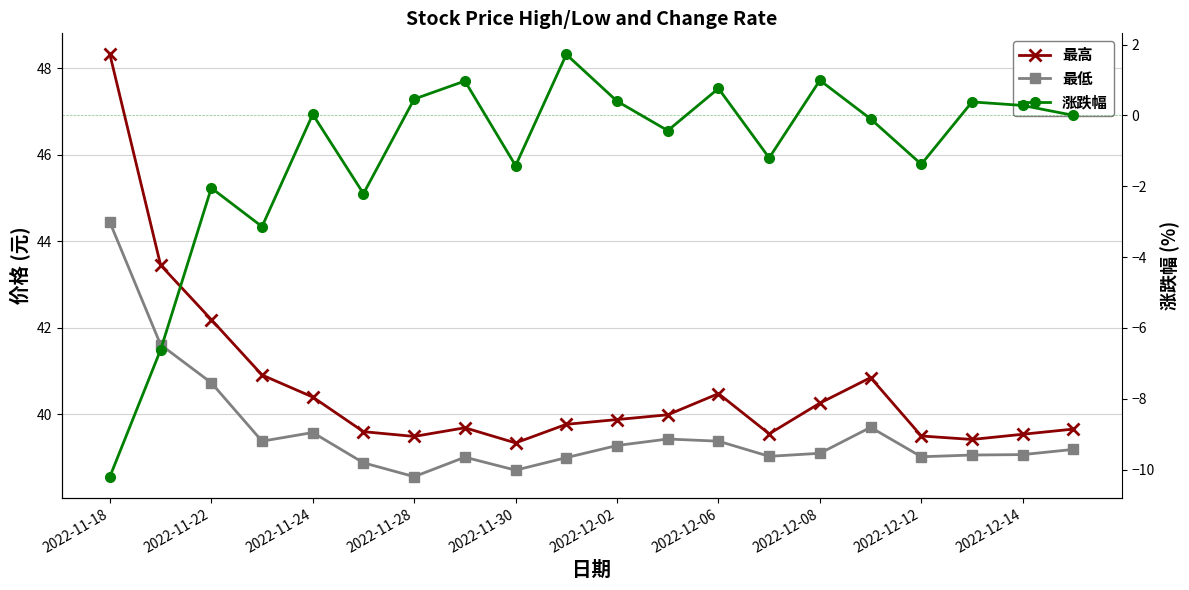

Reading right to left, list all the values displayed in this chart.

最高: 39.7	39.5	39.4	39.5	40.9	40.3	39.5	40.5	40.0	39.9	39.8	39.3	39.7	39.5	39.6	40.4	40.9	42.2	43.5	48.3
最低: 39.2	39.1	39.1	39.0	39.7	39.1	39.0	39.4	39.4	39.3	39.0	38.7	39.0	38.6	38.9	39.6	39.4	40.7	41.6	44.4
涨跌幅: 0.0	0.3	0.4	-1.4	-0.1	1.0	-1.2	0.8	-0.4	0.4	1.7	-1.4	1.0	0.5	-2.2	0.0	-3.1	-2.0	-6.6	-10.2